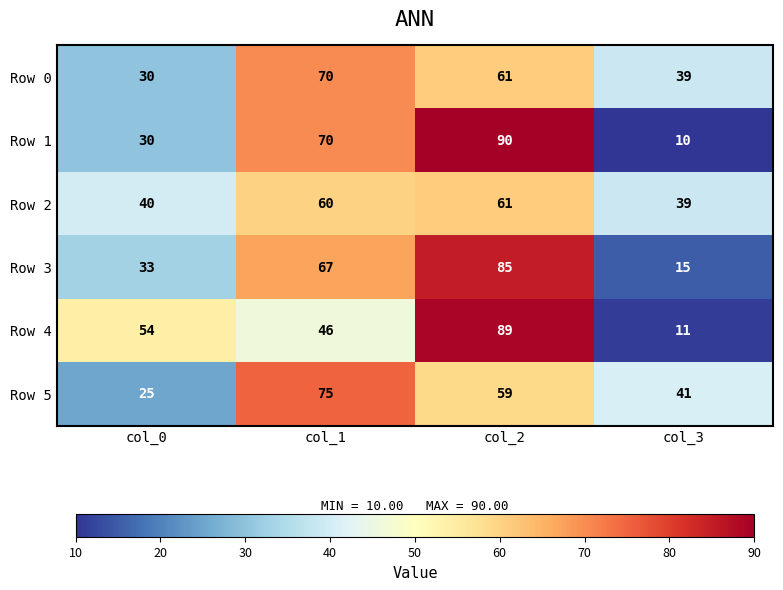

What is the maximum value shown in the chart?

90